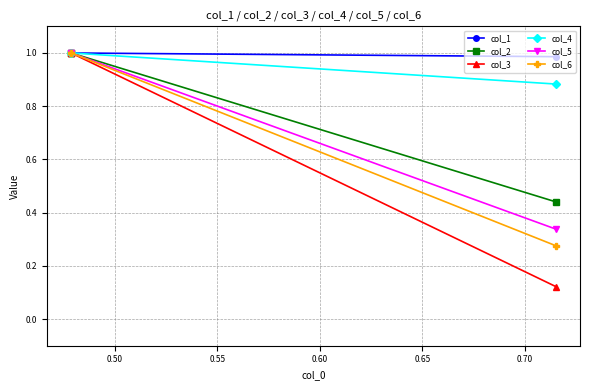

True or false: col_2 has a value of 0.6 at 0.50.

False